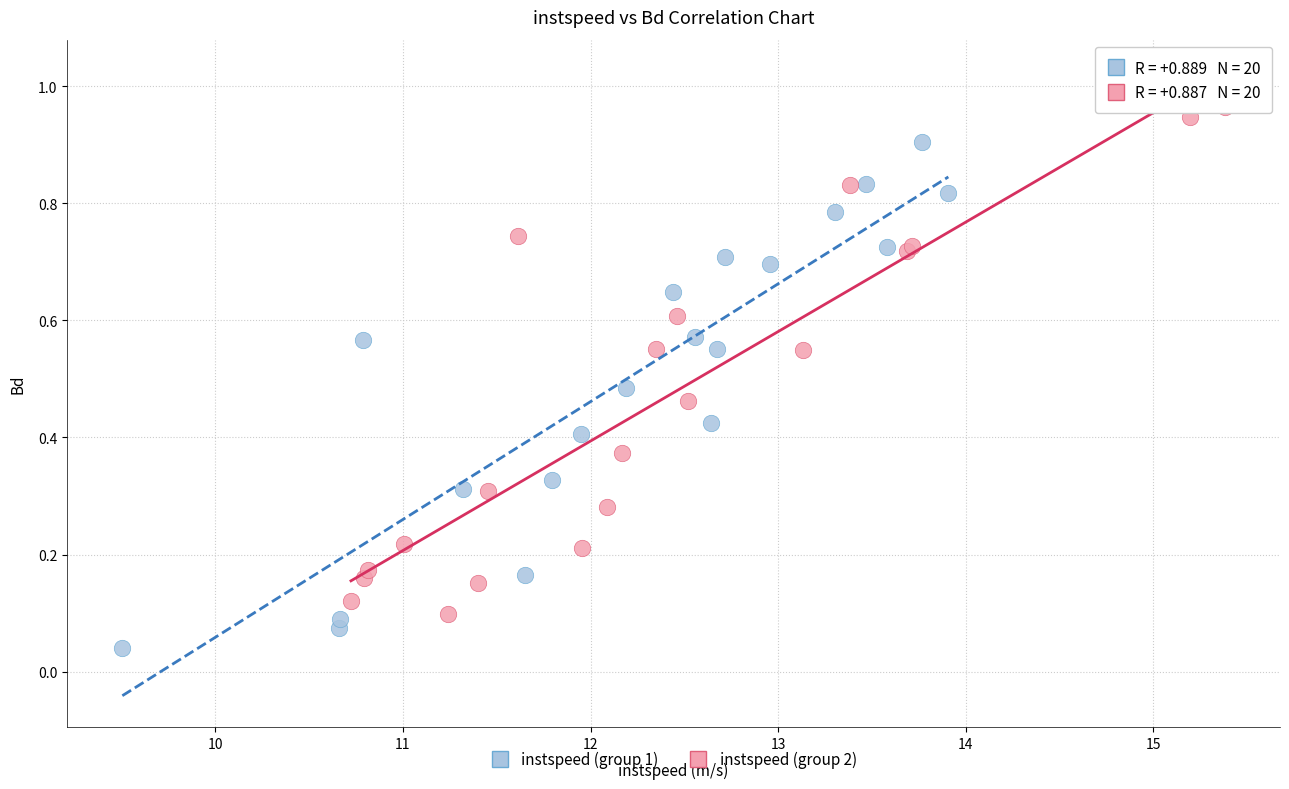

Which series reaches the maximum Y coordinate?

instspeed (group 2)